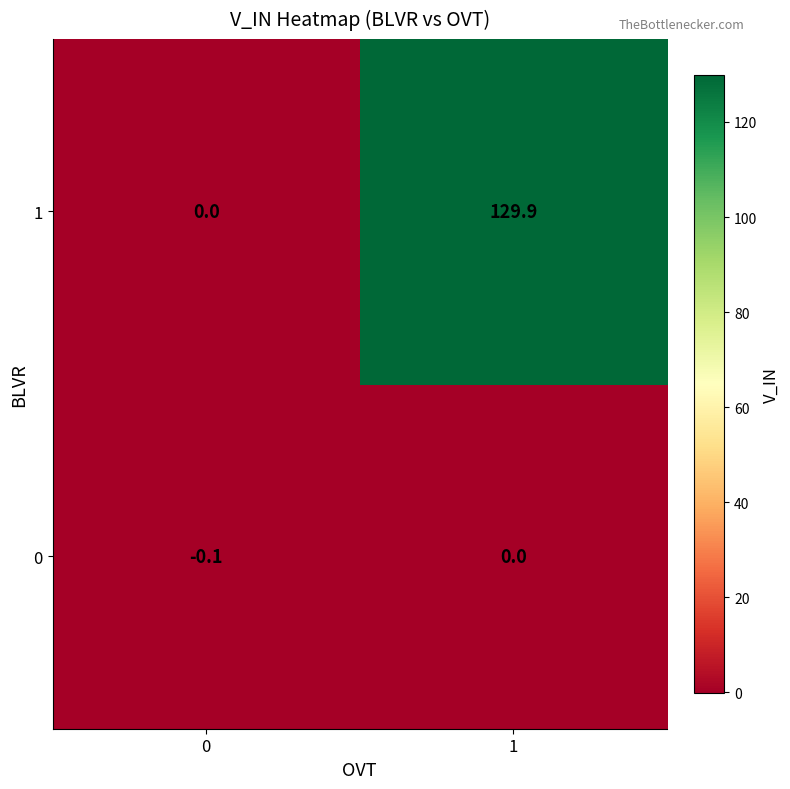

What is the difference between the 1 values at 1 and 0?

129.9